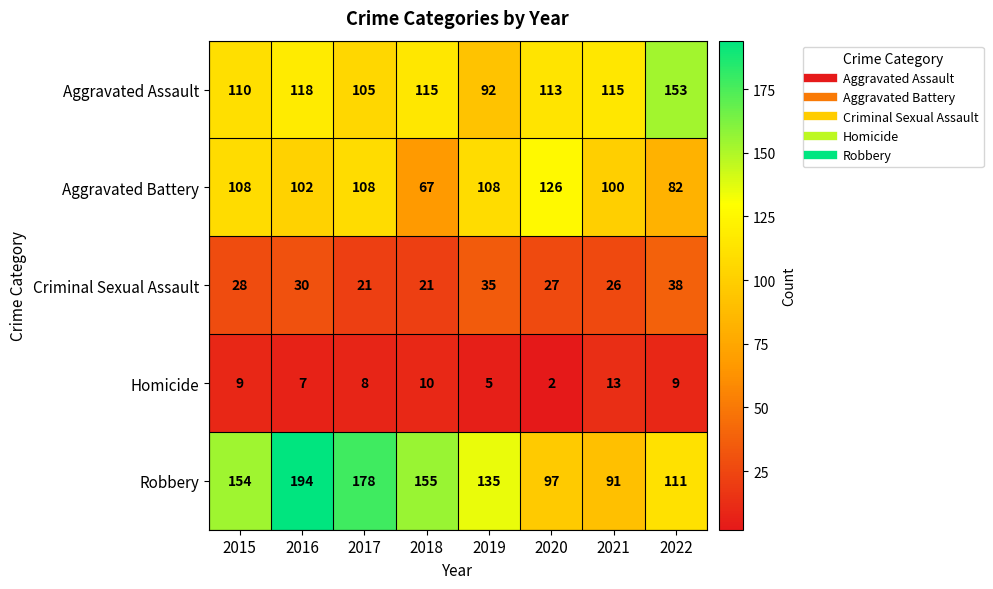

At how many categories does at least one series exceed 19?

8